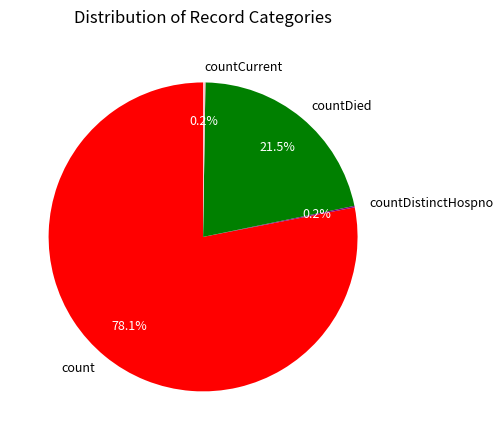

What is the majority slice?

count